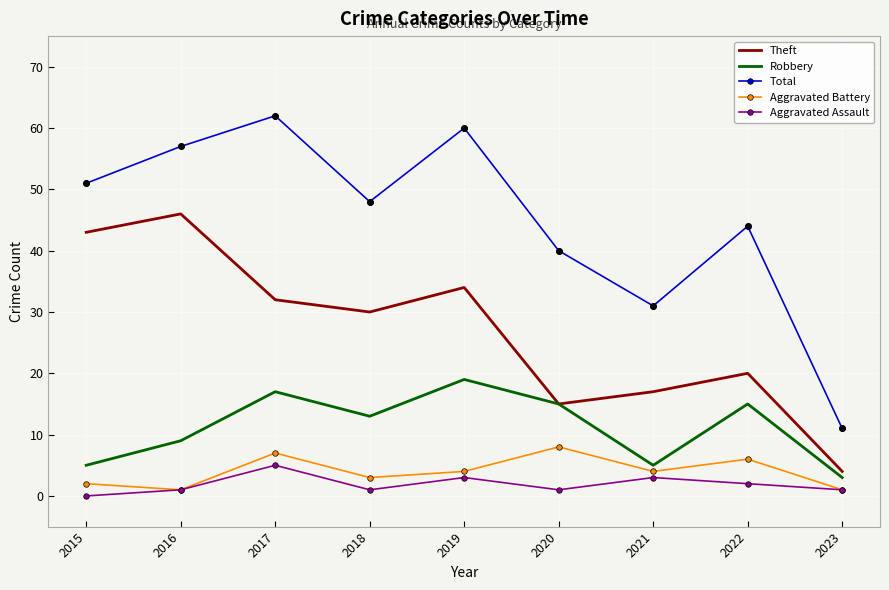

What value does the Robbery series have at 2021?

5